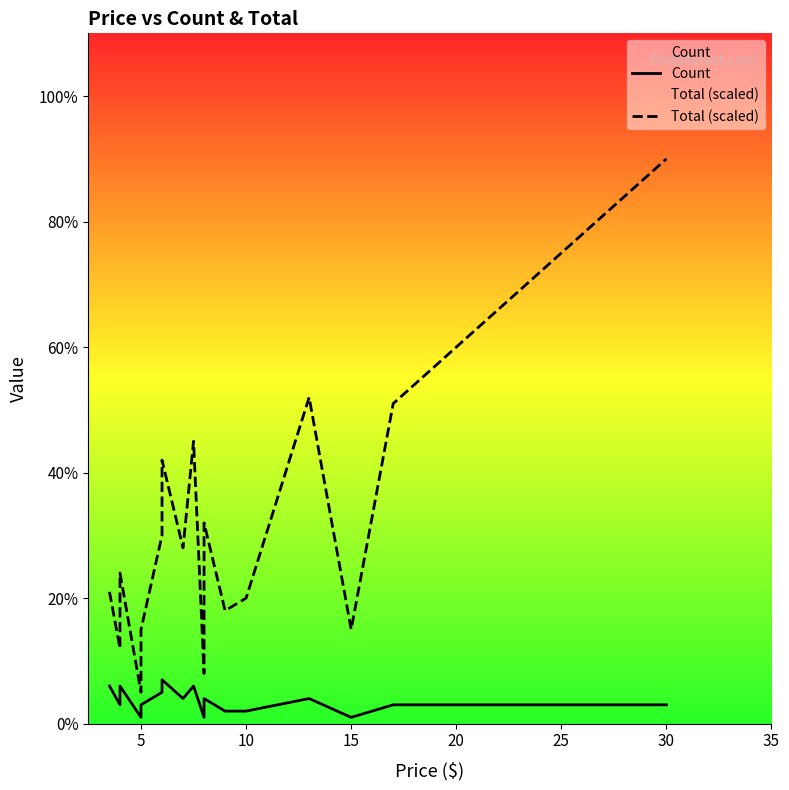

How many values in the Count series are below 3?

6